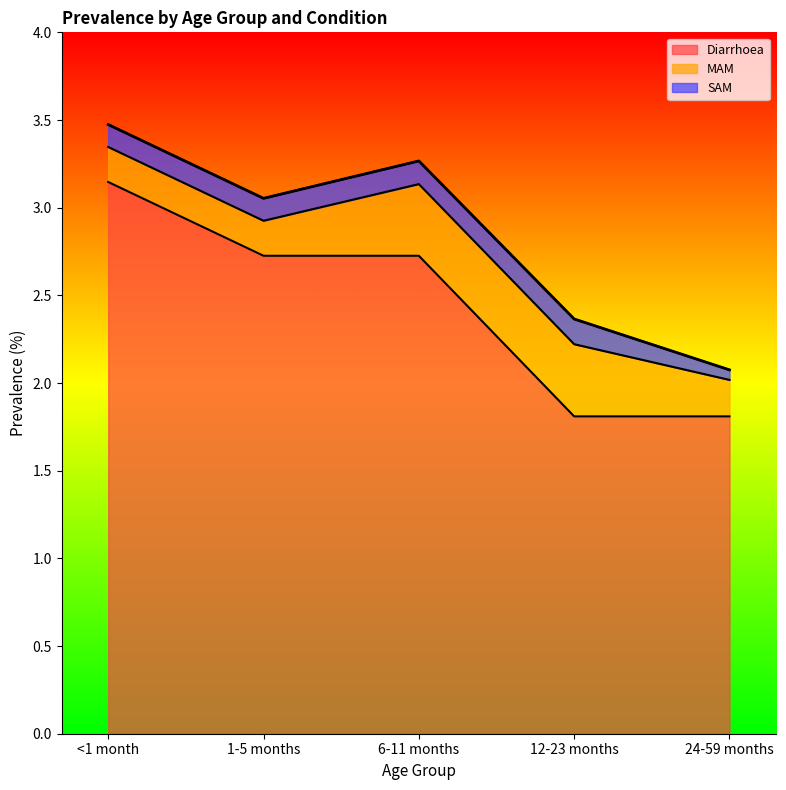

What are all the series names shown in the legend?

Diarrhoea, MAM, SAM